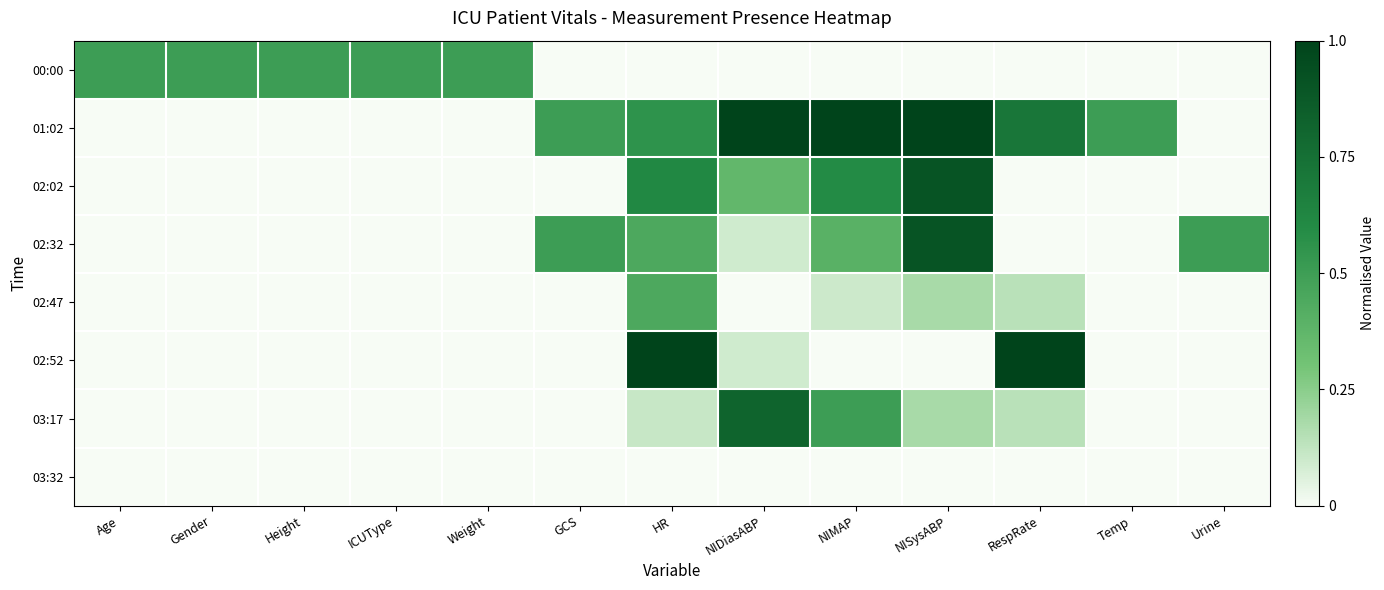

Reading left to right, extract all data points from this chart.

row_0: 0.5	0.5	0.5	0.5	0.5	-0.1	-0.1	-0.1	-0.1	-0.1	-0.1	-0.1	-0.1
row_1: -0.1	-0.1	-0.1	-0.1	-0.1	0.5	0.6	1.0	1.0	1.0	0.7	0.5	-0.1
row_2: -0.1	-0.1	-0.1	-0.1	-0.1	-0.1	0.6	0.4	0.6	0.9	0.0	-0.1	-0.1
row_3: -0.1	-0.1	-0.1	-0.1	-0.1	0.5	0.4	0.1	0.4	0.9	0.0	-0.1	0.5
row_4: -0.1	-0.1	-0.1	-0.1	-0.1	-0.1	0.4	0.0	0.1	0.2	0.1	-0.1	-0.1
row_5: -0.1	-0.1	-0.1	-0.1	-0.1	-0.1	1.0	0.1	0.0	0.0	1.0	-0.1	-0.1
row_6: -0.1	-0.1	-0.1	-0.1	-0.1	-0.1	0.1	0.8	0.5	0.2	0.1	-0.1	-0.1
row_7: -0.1	-0.1	-0.1	-0.1	-0.1	-0.1	0.0	-0.1	-0.1	-0.1	-0.1	-0.1	-0.1